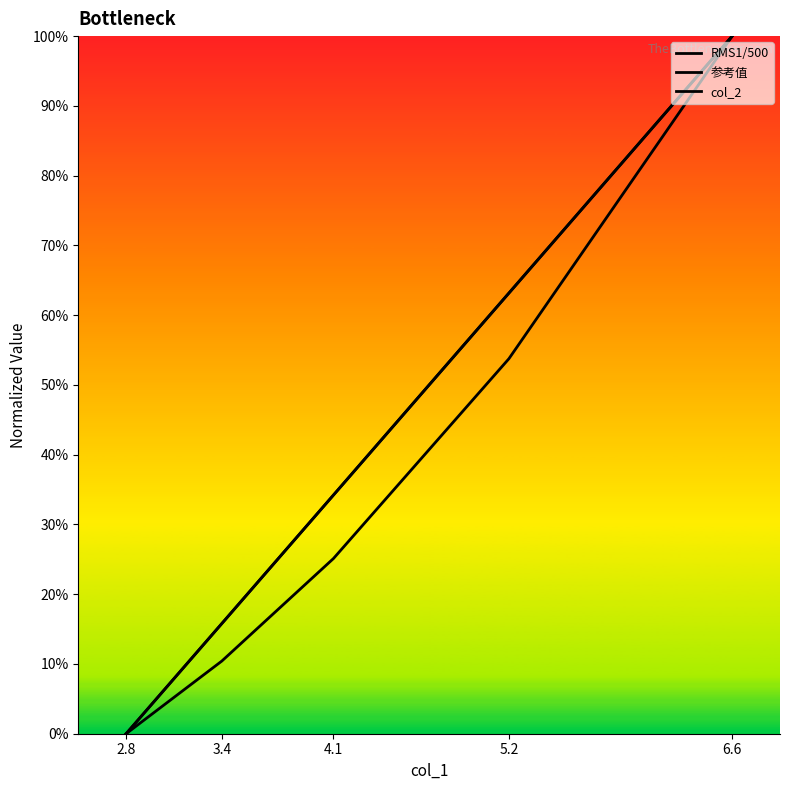

At 5.2, list the series in order from largest to smallest.

col_2, 参考值, RMS1/500